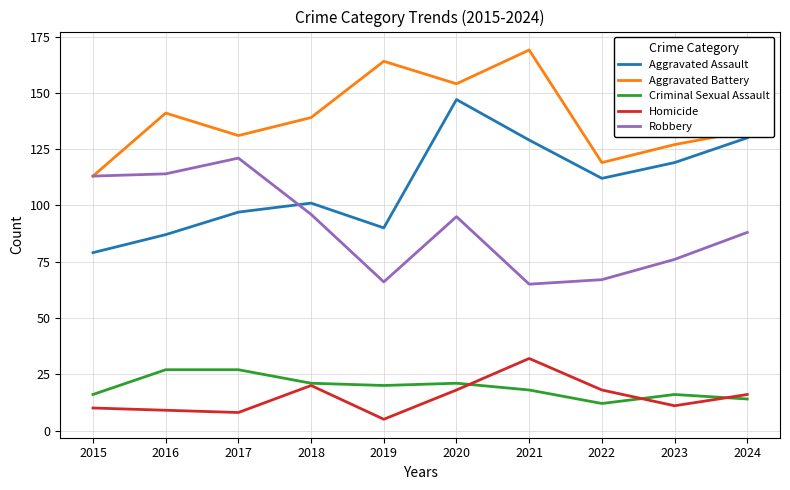

Where is the first local minimum for Aggravated Battery?

2017